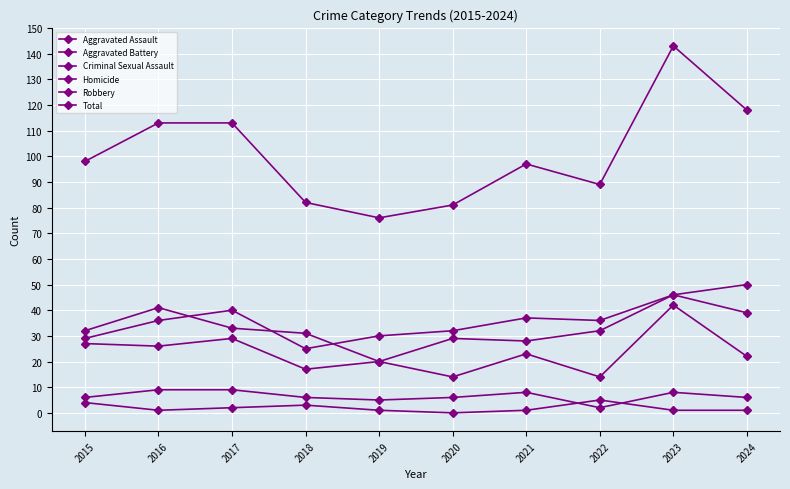

What is the total value across all series at 2022?

178